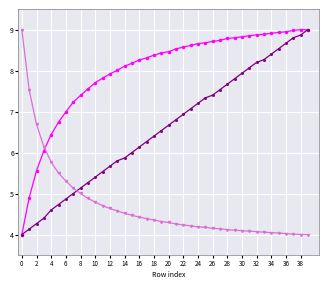

What is the smallest value displayed?

4.0